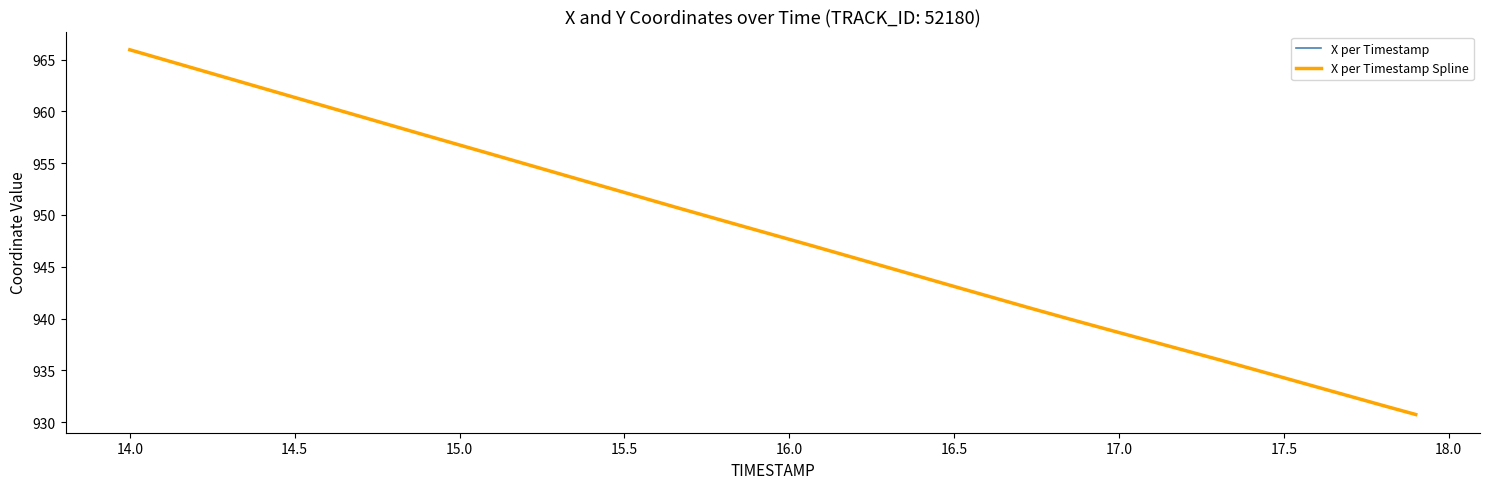

At which label is the value closest to 948?

16.0